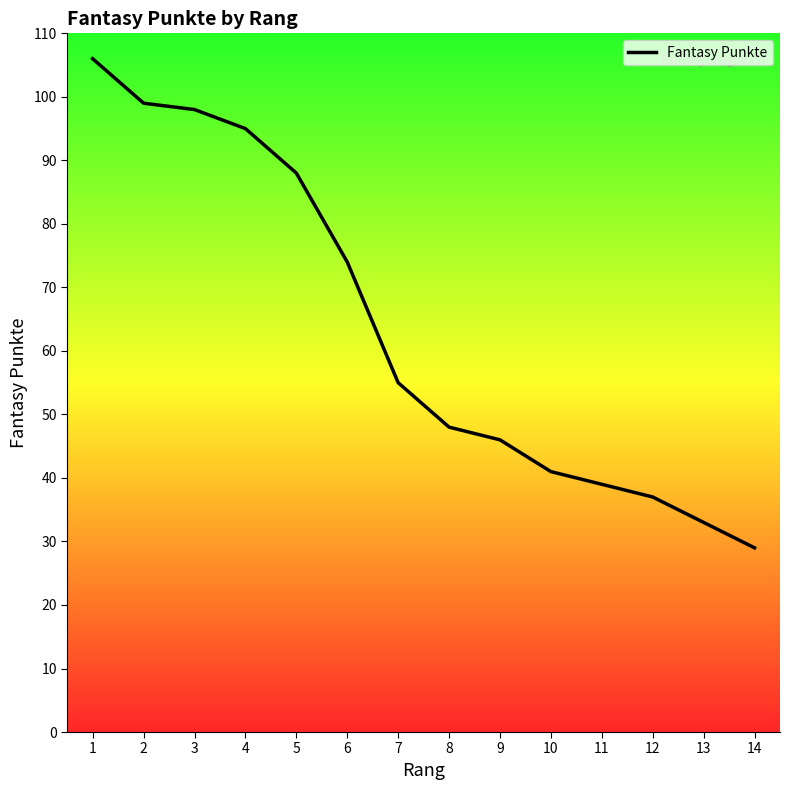

Which has a higher value, 9 or 8?

8